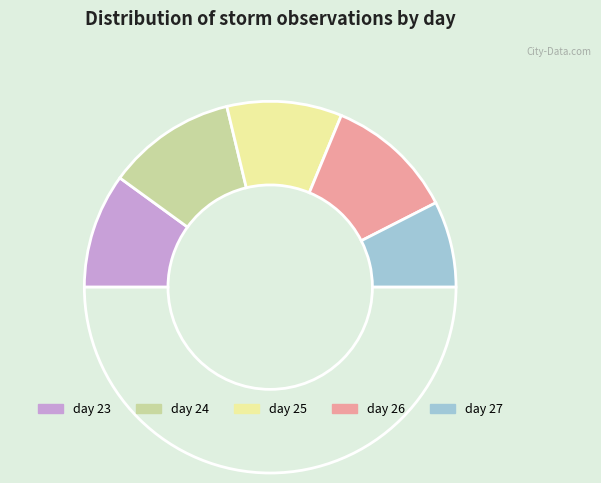

How many segments does this pie chart have?

6